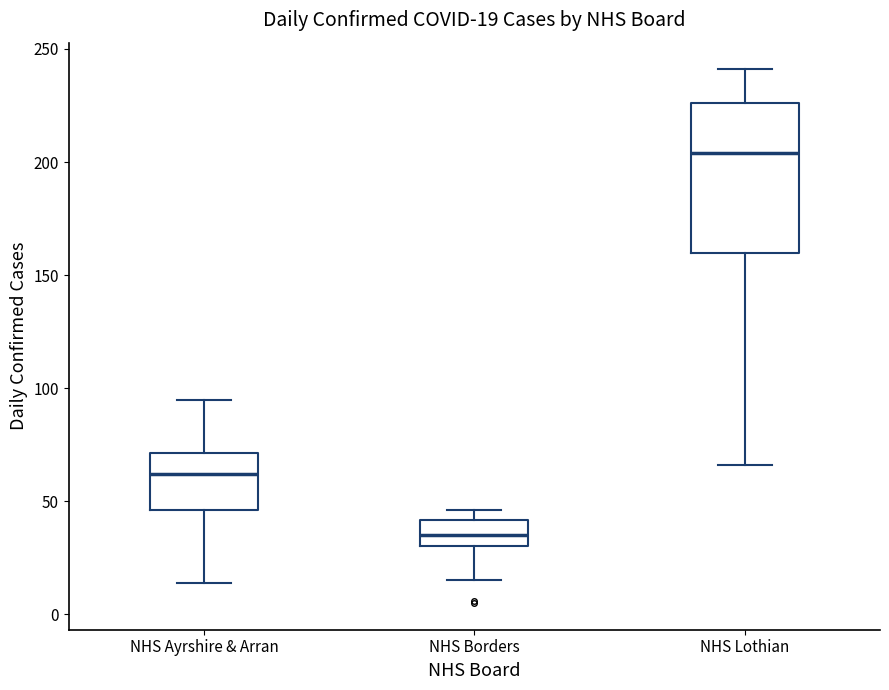

Which box has the highest median line?

NHS Lothian